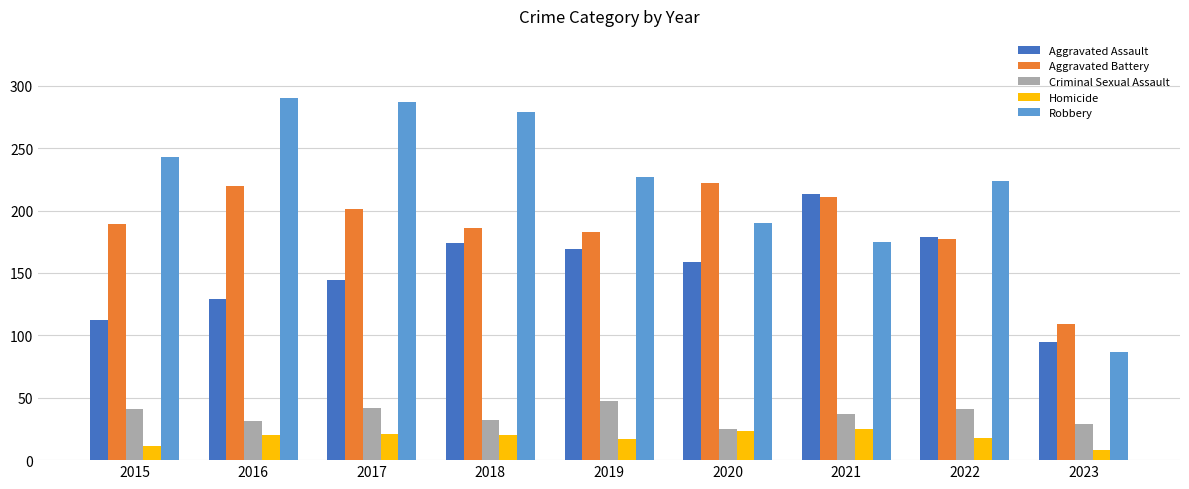

What is the difference between the Criminal Sexual Assault values at 2016 and 2015?

10